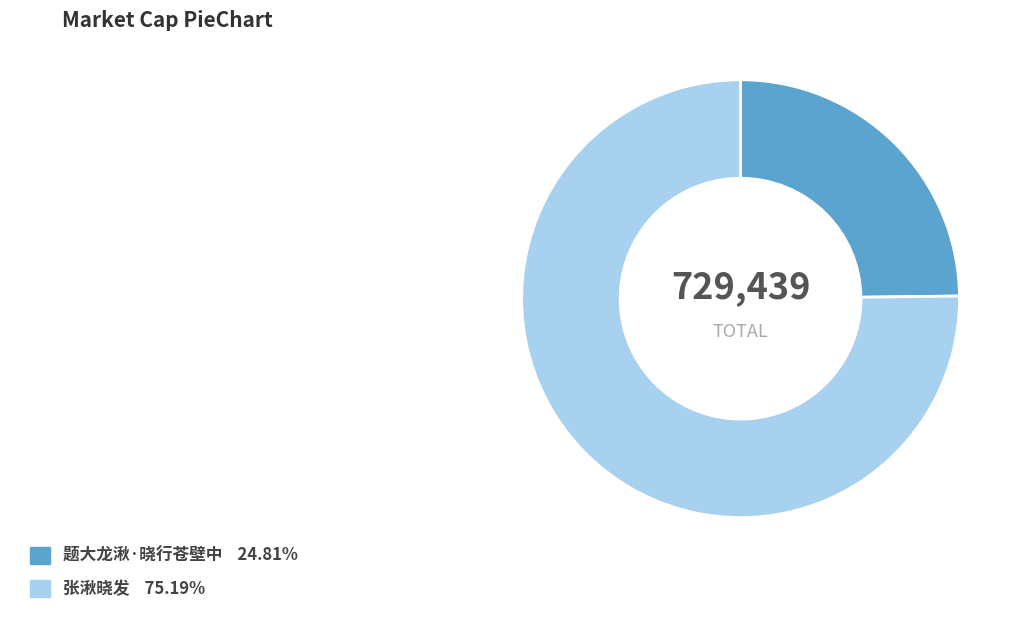

Does any single category account for the majority?

Yes